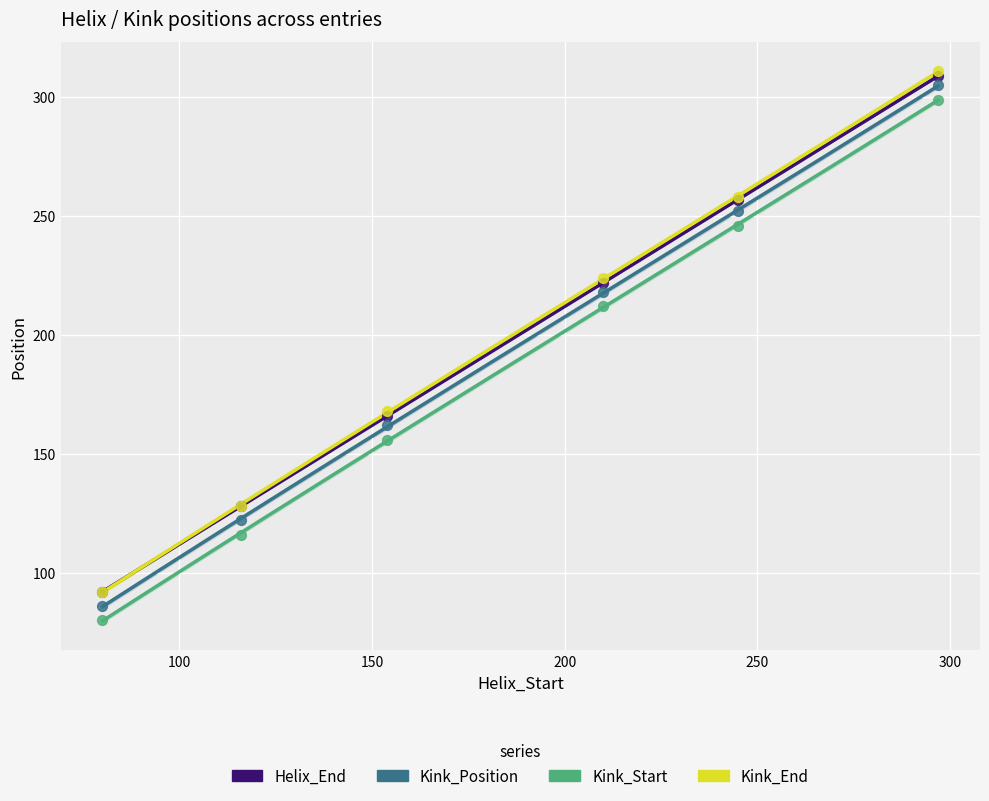

Which series reaches the maximum Y coordinate?

Kink_End